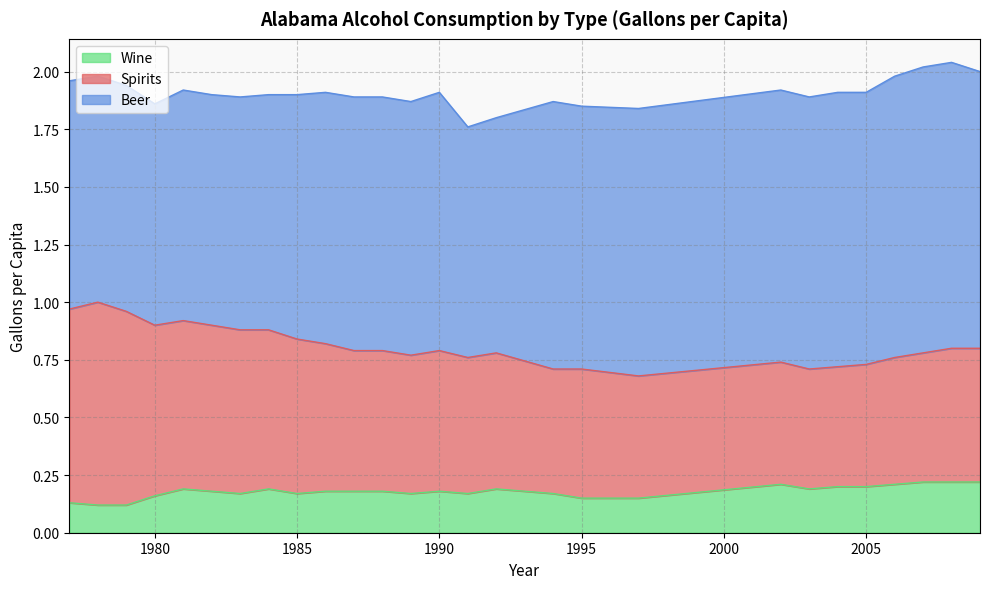

List the series in order of their overall mean, lowest first.

Wine, Spirits, Beer